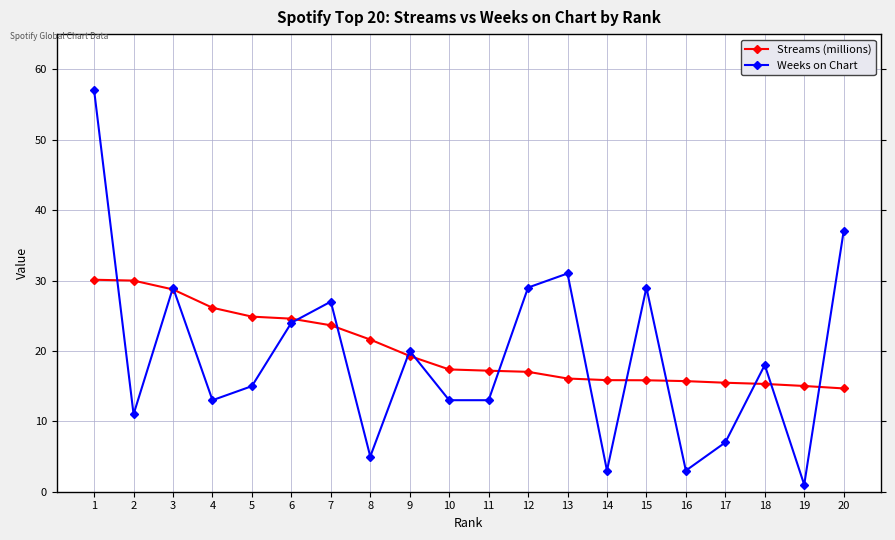

Is it true that Streams (millions) equals 26.7 at 14?

False